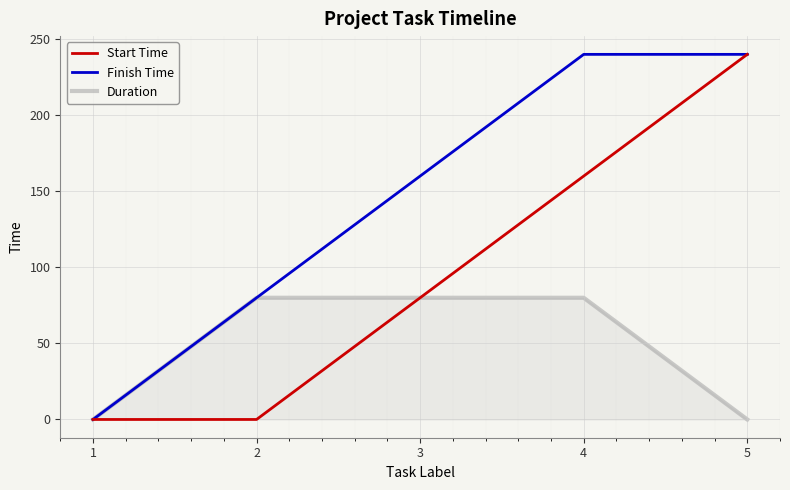

Rank the series by their average value, from highest to lowest.

Finish Time, Start Time, Duration